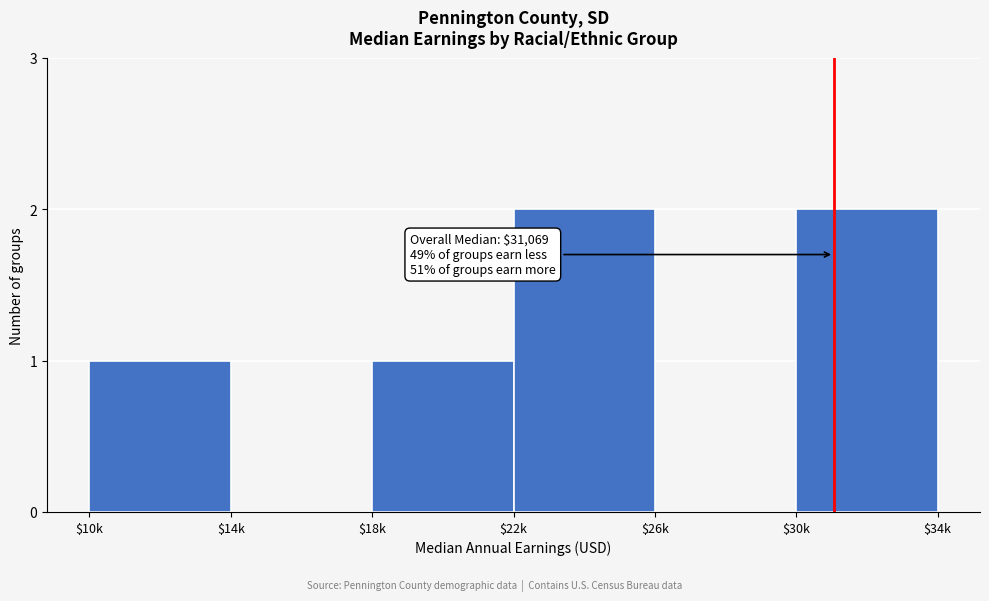

The value at $22k is 2. True or false?

True